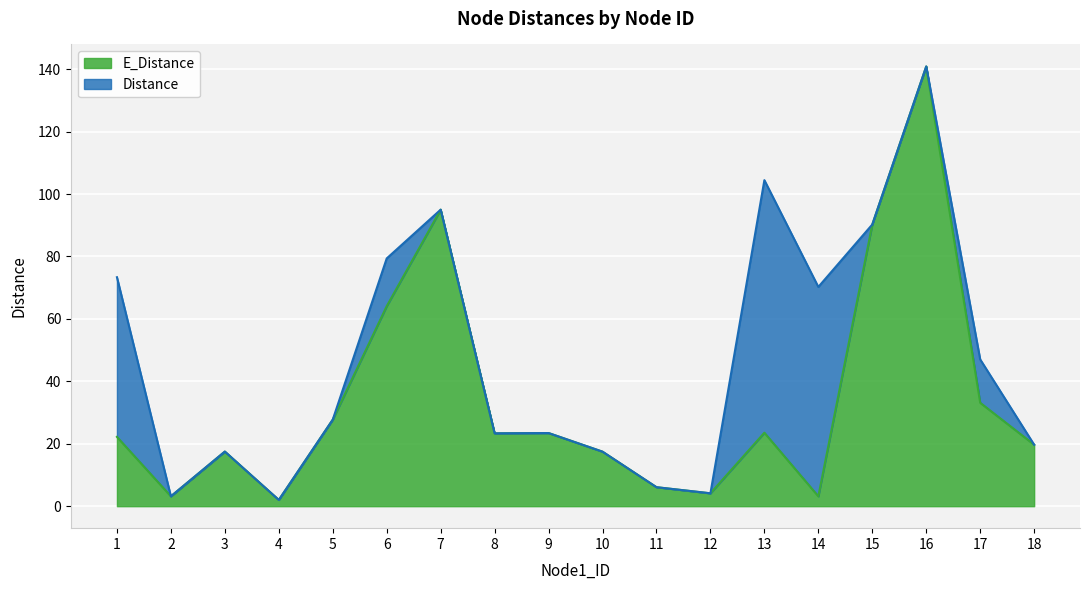

The chart shows a value of 23.6 at 6. True or false?

False